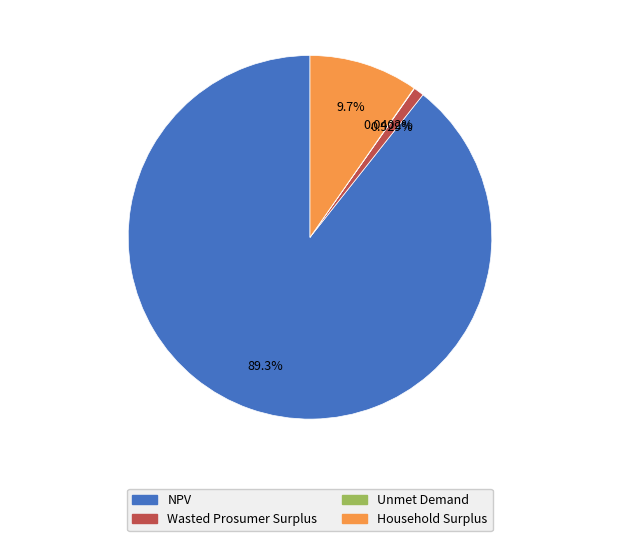

What is the largest slice in the pie chart?

NPV